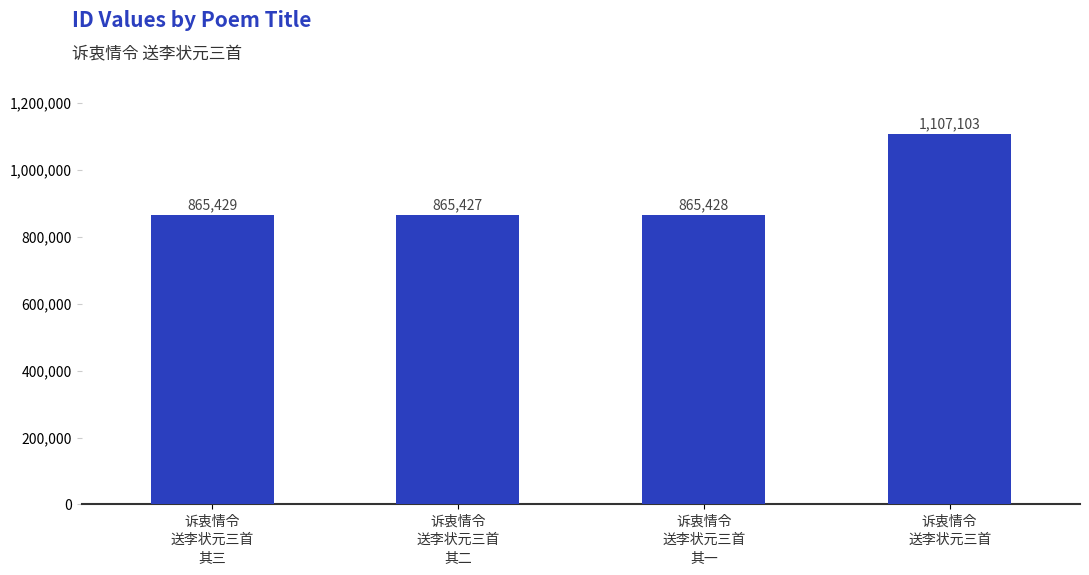

What is the label of the 3rd bar from the left?

诉衷情令
送李状元三首
其一